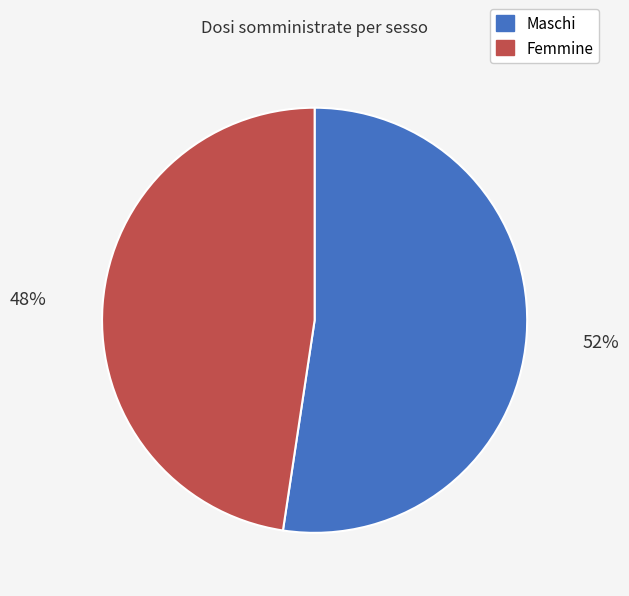

To the nearest percent, what is the average slice percentage?

50%